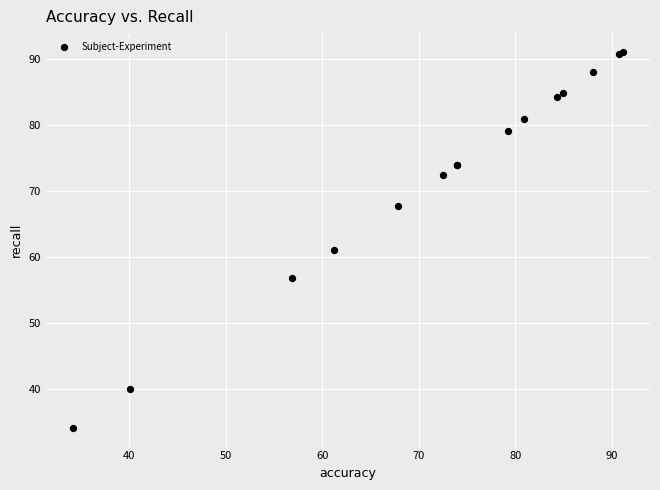

What Y value in the scatter plot is closest to 62?

61.2